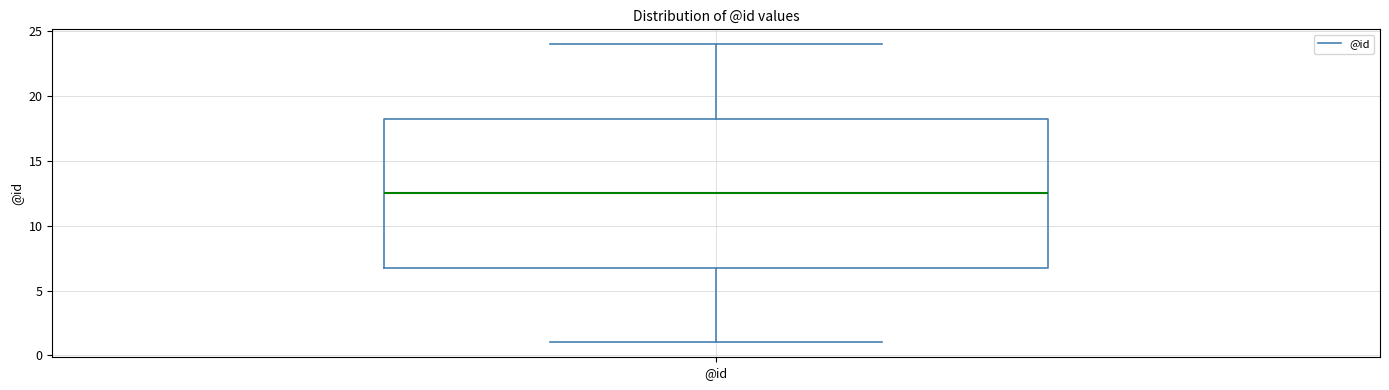

Transcribe this box plot: give where the median line is, the range the box spans, and where the two whiskers end, as read against the y-axis. The values are not printed on the chart, so give them approximately, as read against the axis.

median 12.5, box 7.0 to 18.5, whiskers 1.0 to 24.0